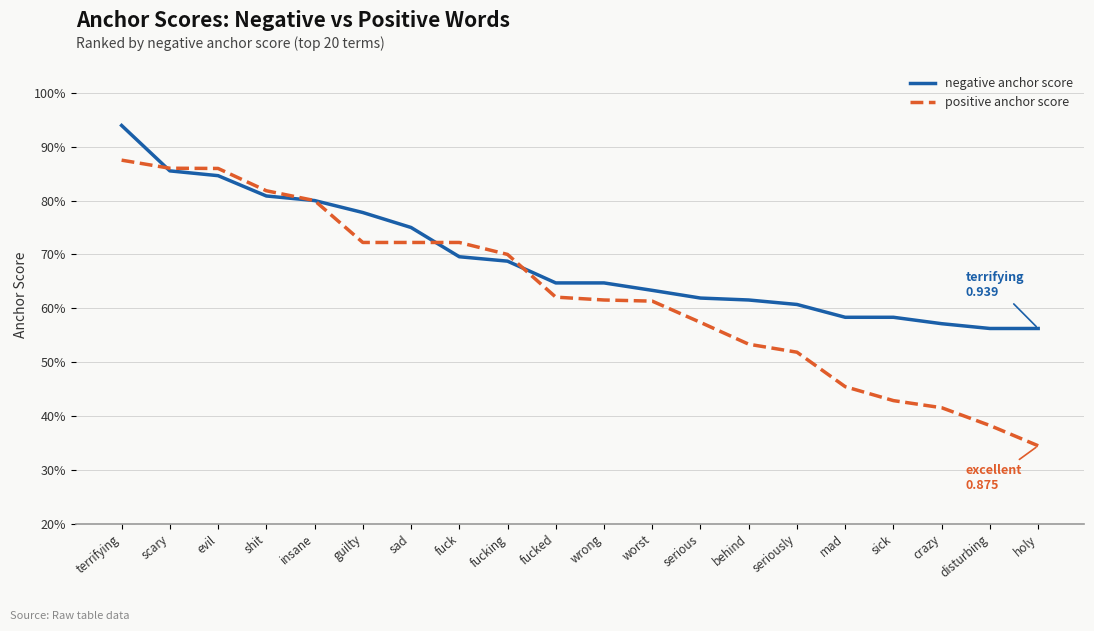

Does the chart display data point markers on the line(s)?

No